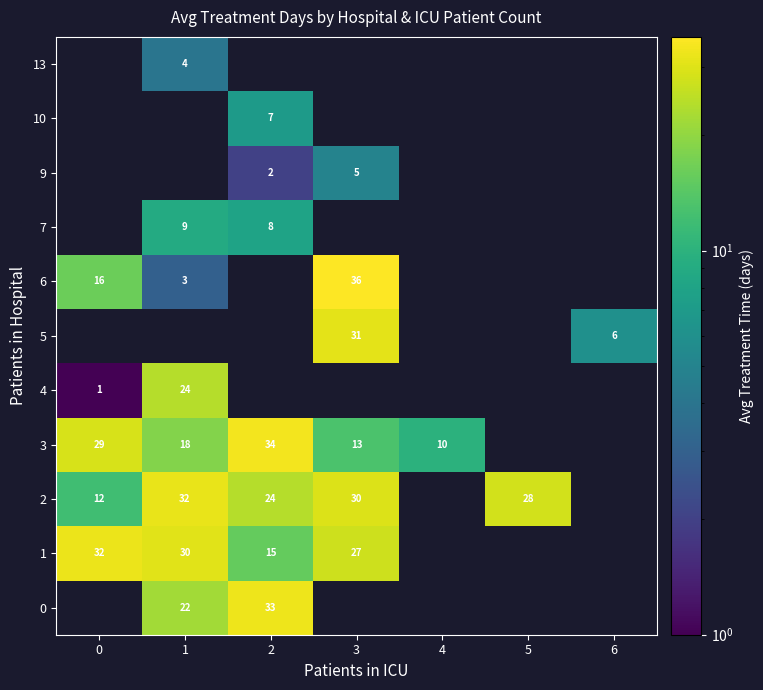

True or false: 5 has a value of 19 at 3.

False